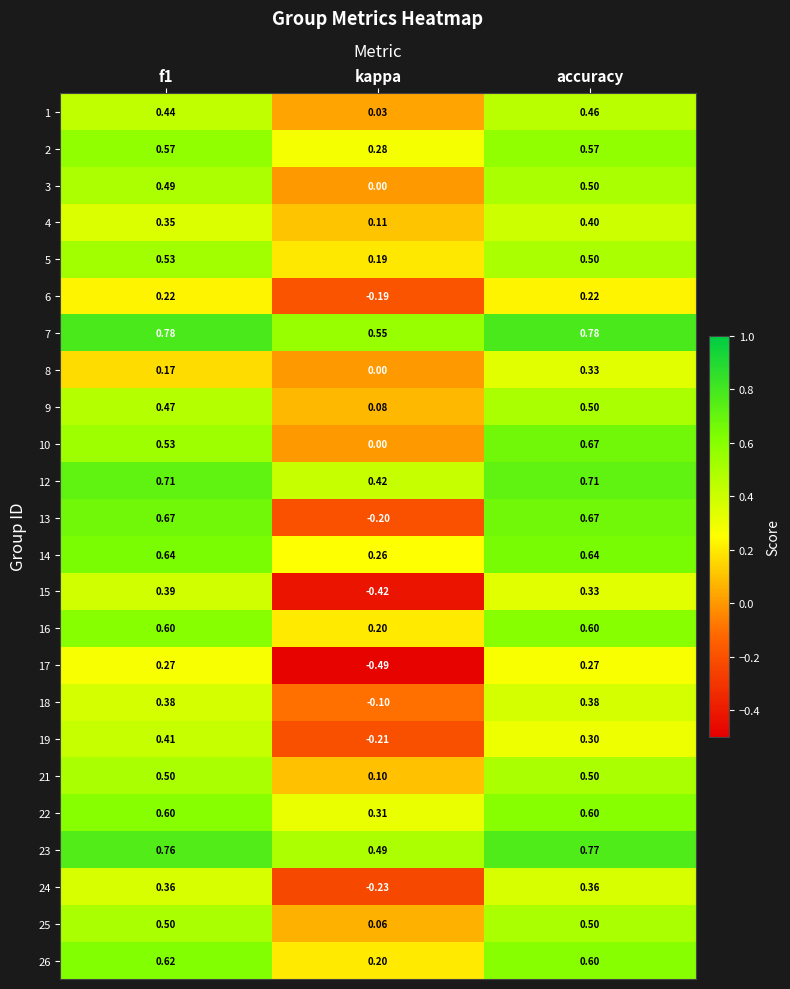

At which label is 3 closest to 0?

kappa